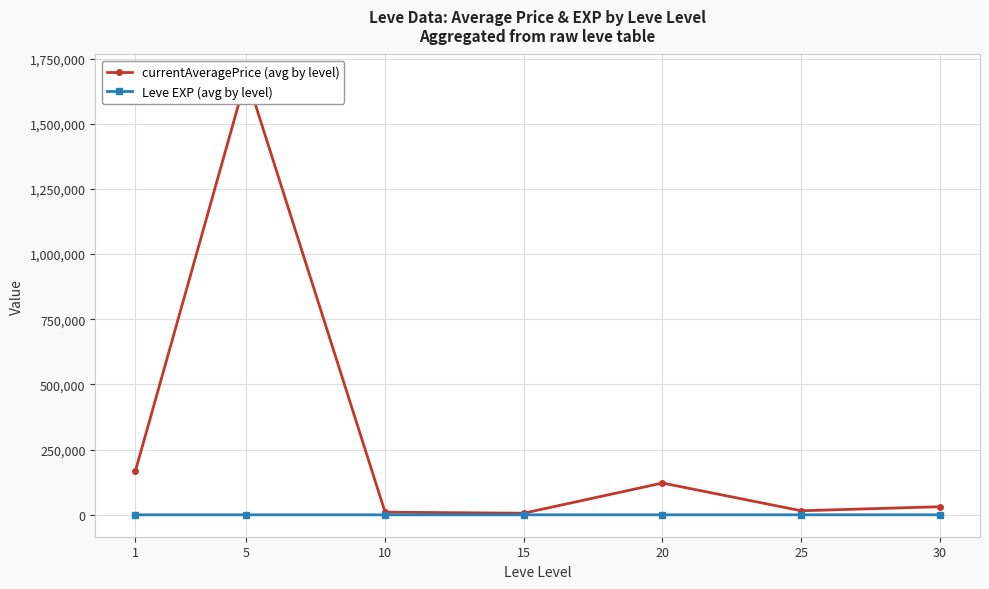

Is the value of Leve EXP (avg by level) at 10 greater than the value of currentAveragePrice (avg by level) at 10?

No